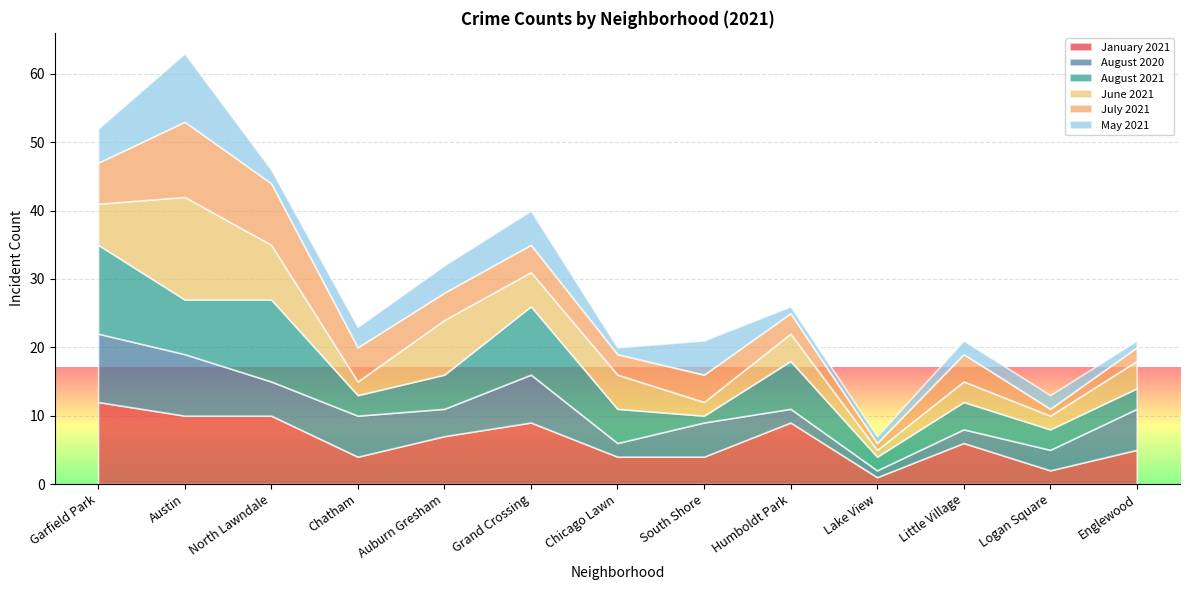

What position from the right is Logan Square?

2